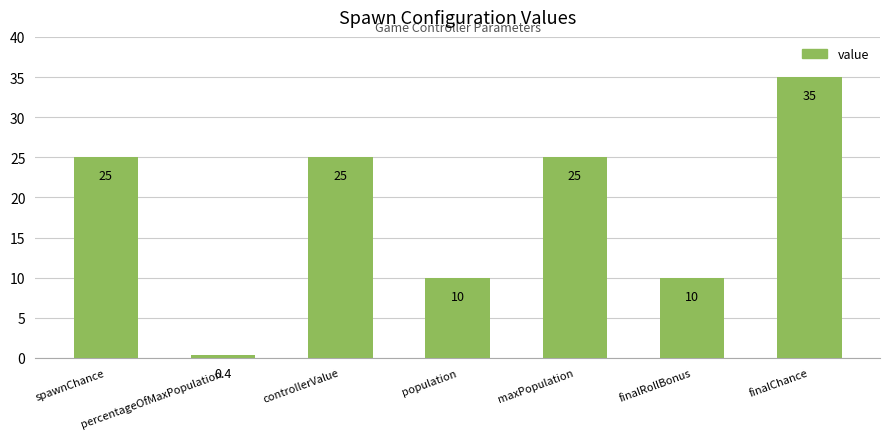

What is the greatest value displayed?

35.0